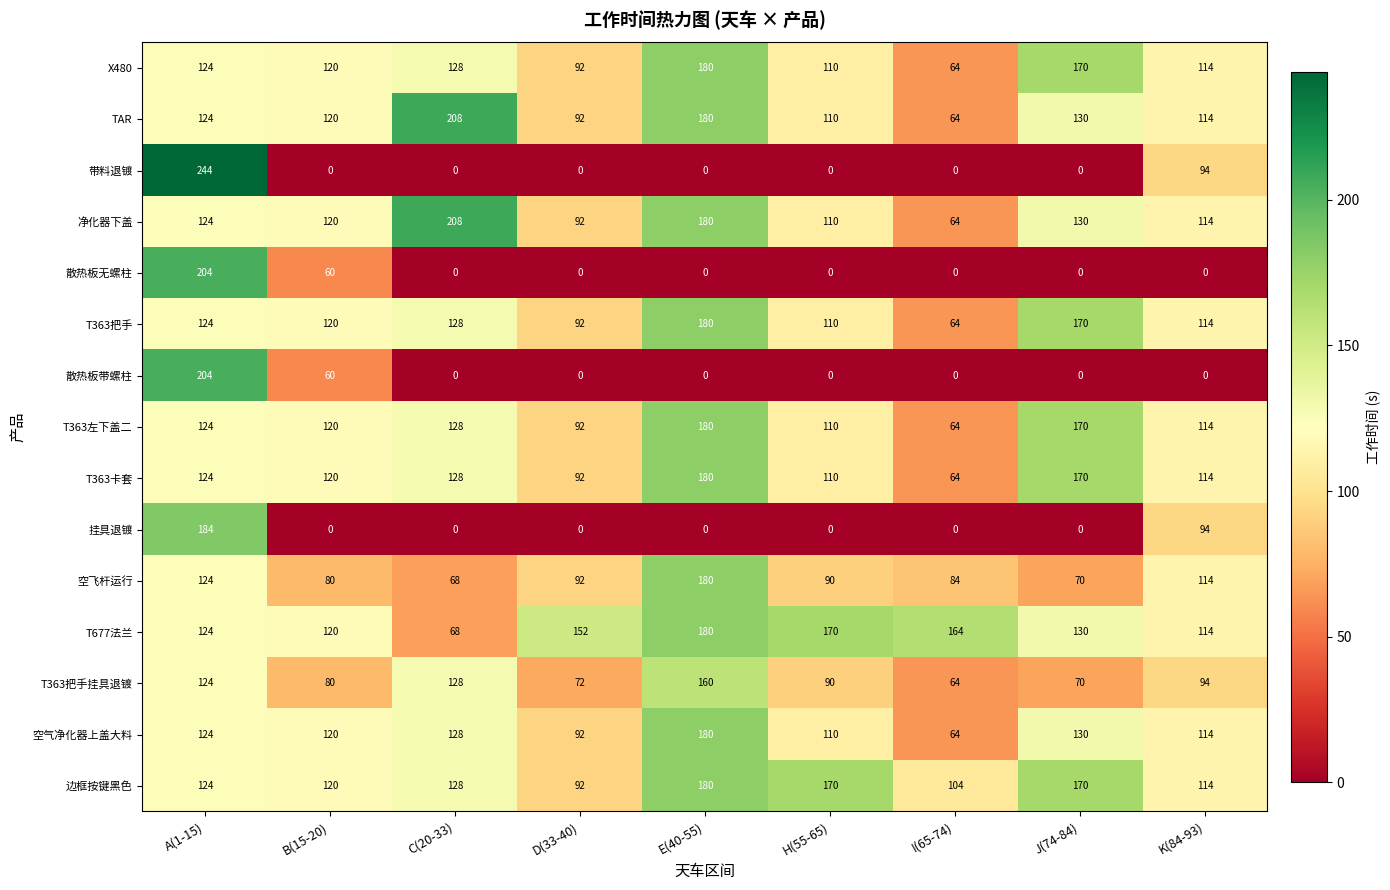

What is the difference between the T363把手挂具退镀 values at H(55-65) and I(65-74)?

26